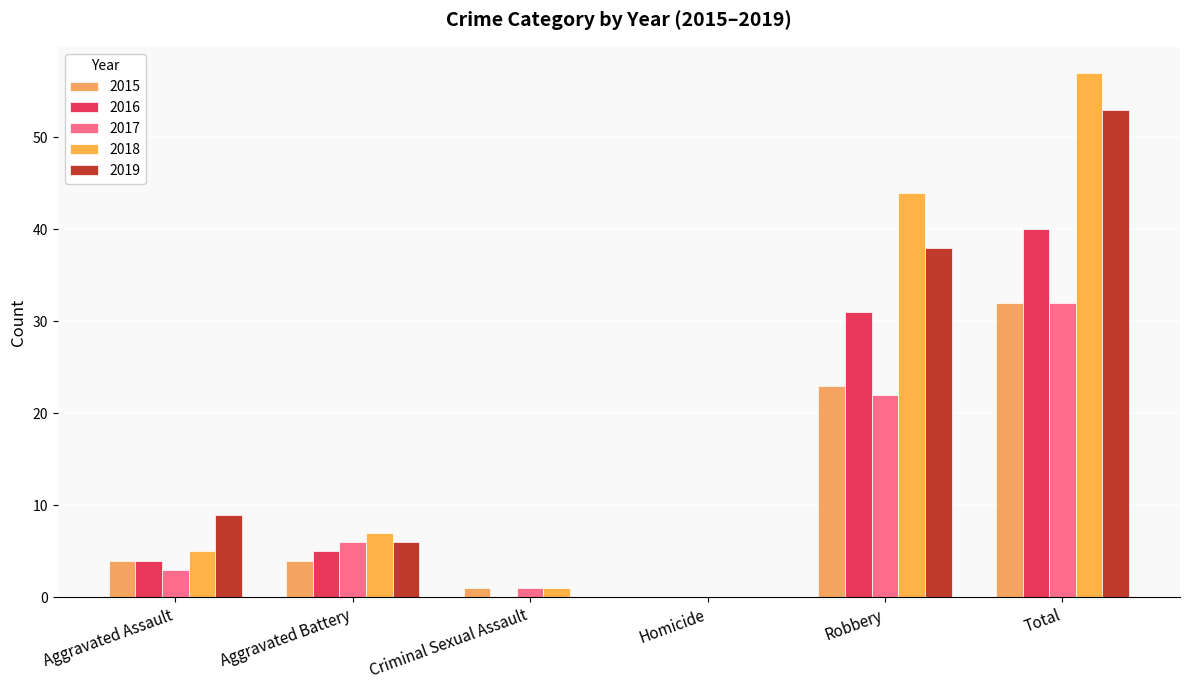

Is it true that 2019 equals 4 at Aggravated Assault?

False